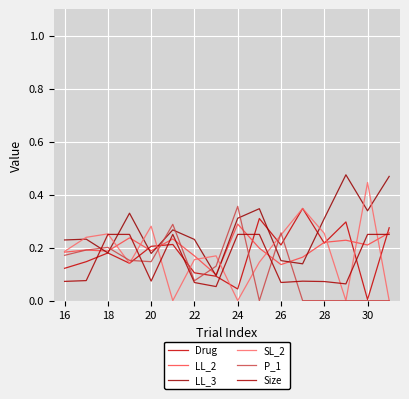

Does the chart display data point markers on the line(s)?

No